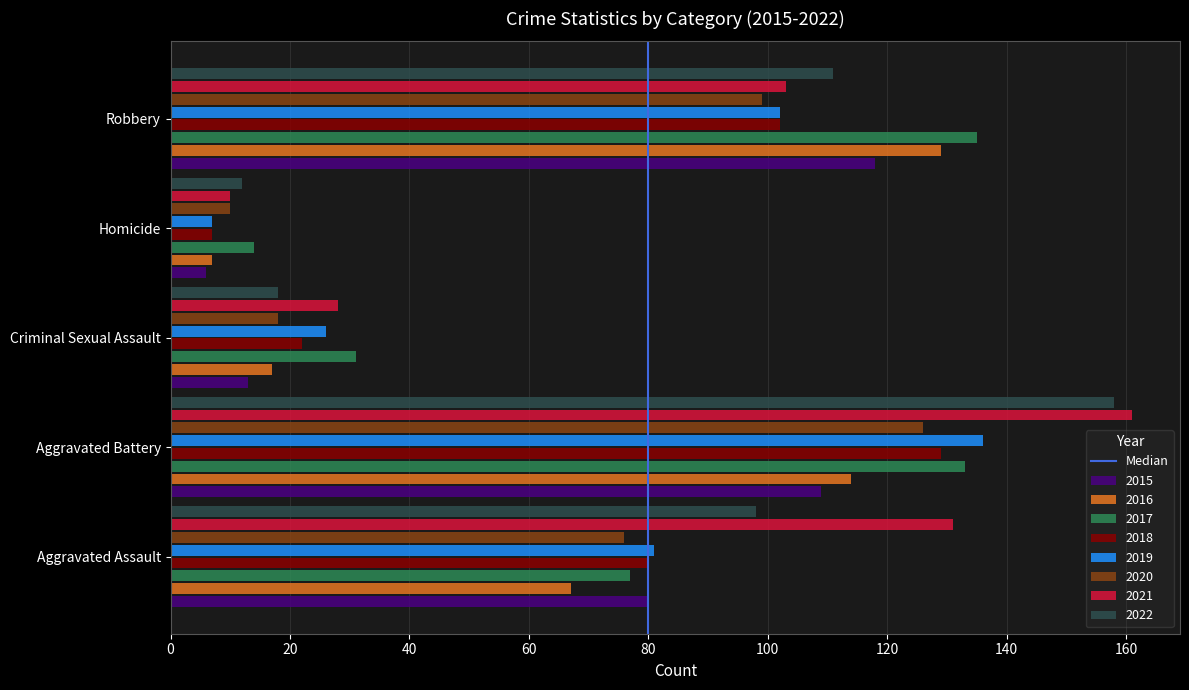

Which series has the largest range (max minus min)?

2021